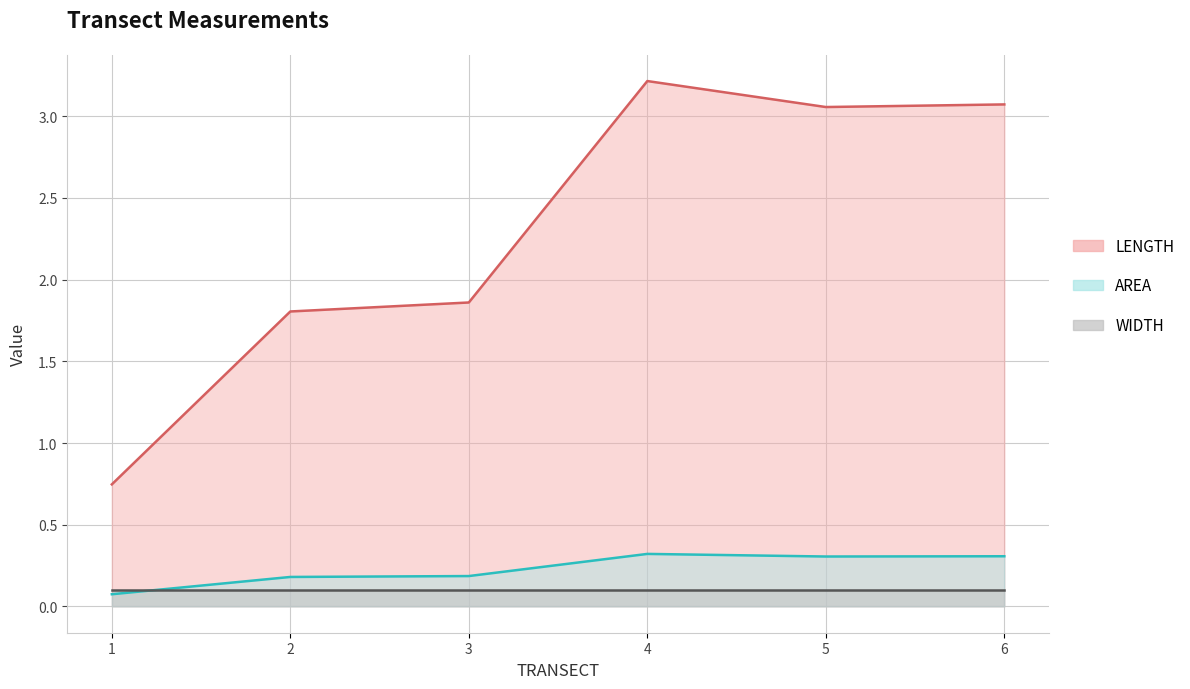

At which label does AREA reach its minimum?

1